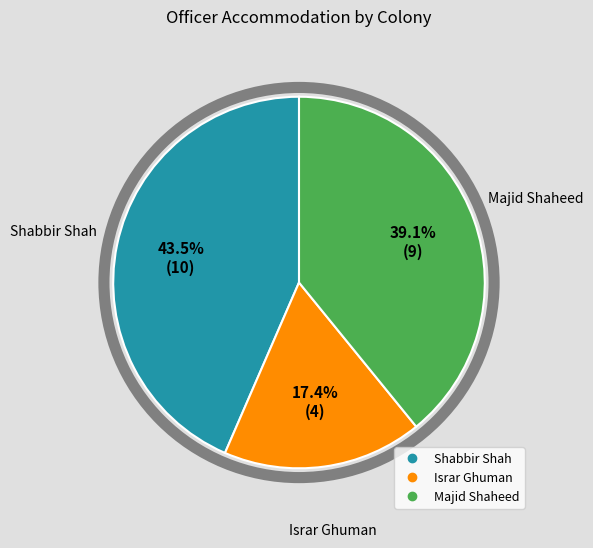

Does any single category account for the majority?

No